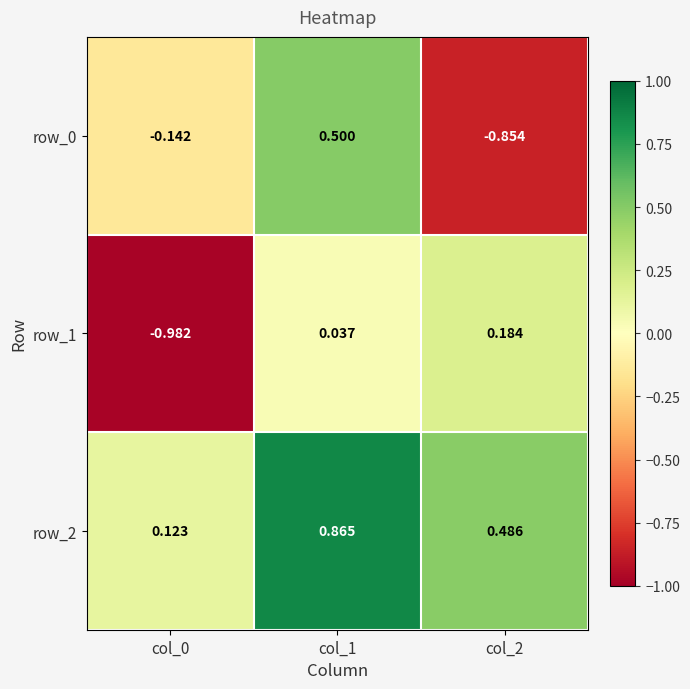

Is the value of row_2 at col_1 greater than the value of row_0 at col_0?

Yes